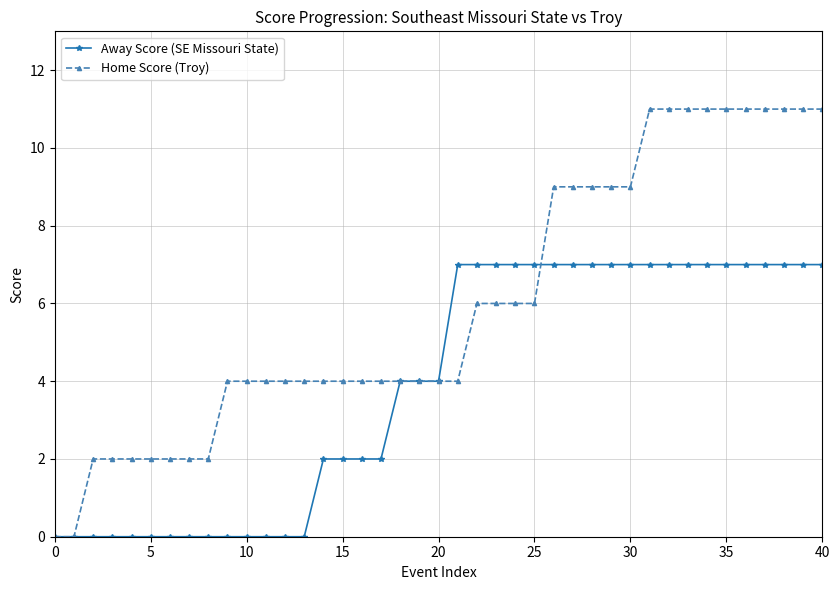

What is the greatest value displayed?

11